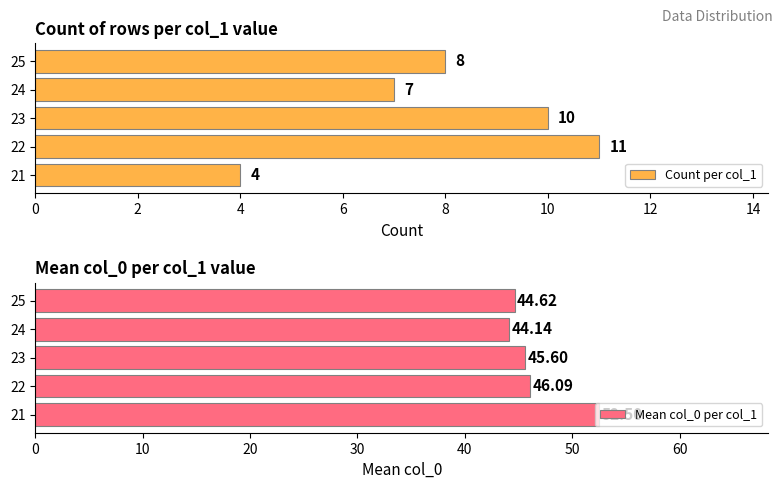

List the series in order of their overall mean, lowest first.

Count per col_1, Mean col_0 per col_1